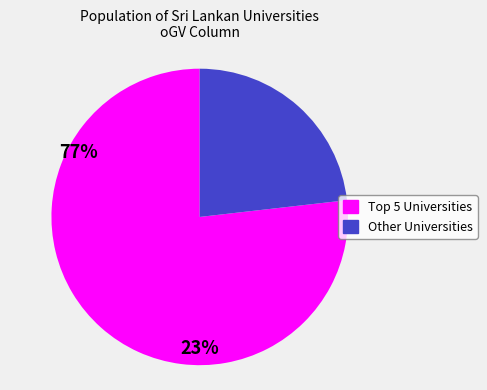

The Other Universities slice represents 10% of the pie. True or false?

False